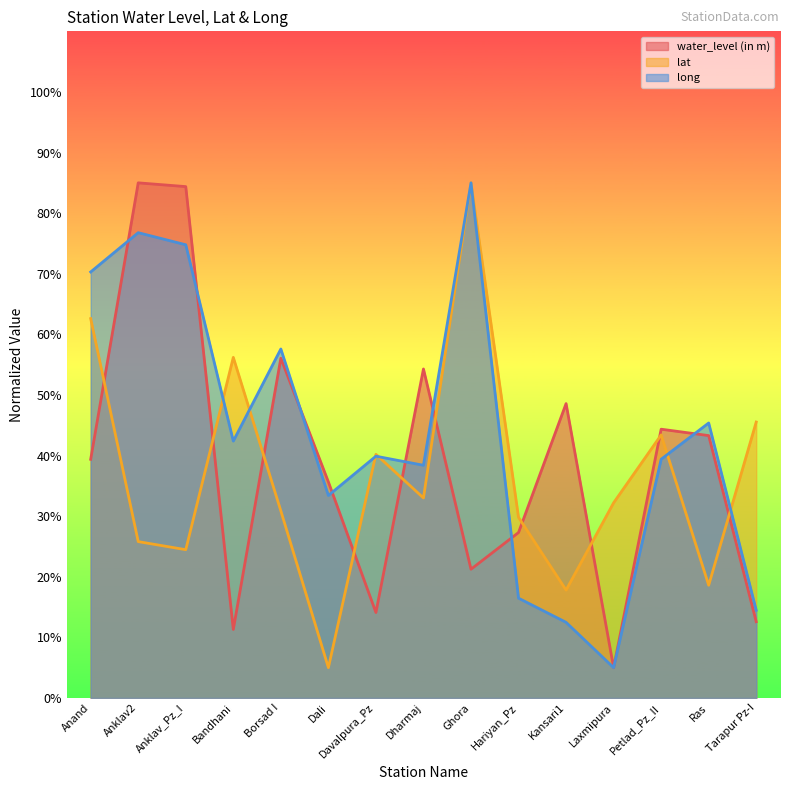

Reading right to left, extract all data points from this chart.

water_level (in m): 12.6	43.3	44.3	5.0	48.6	27.3	21.2	54.3	14.1	35.7	56.1	11.3	84.4	85.0	39.4
lat: 45.5	18.6	43.4	32.2	17.8	29.8	85.0	33.0	40.2	5.0	30.9	56.2	24.5	25.8	62.6
long: 14.5	45.4	39.4	5.0	12.5	16.5	85.0	38.4	39.9	33.4	57.6	42.4	74.8	76.8	70.3